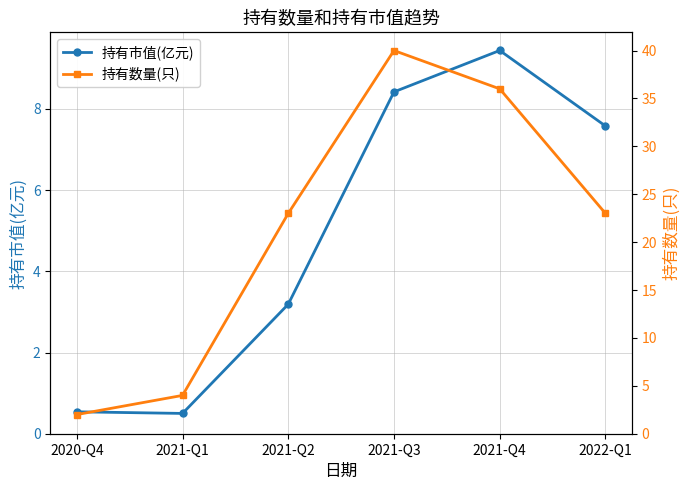

True or false: 持有数量(只) has more than 0 interior local peaks.

True